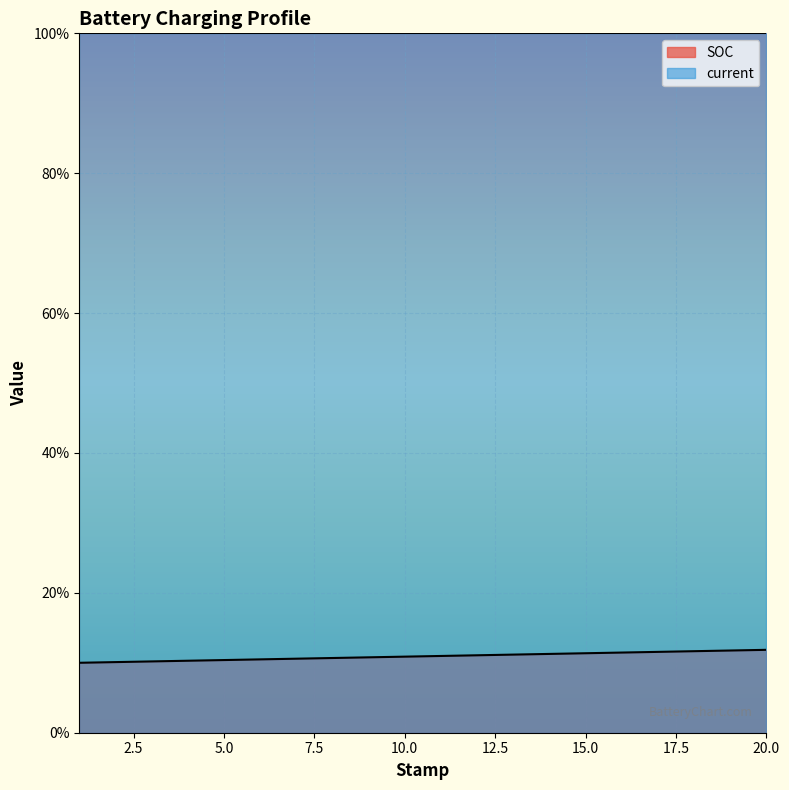

List the labels in order of value, largest first.

20, 19, 18, 17, 16, 15, 14, 13, 12, 11, 10, 9, 8, 7, 6, 5, 4, 3, 2, 1